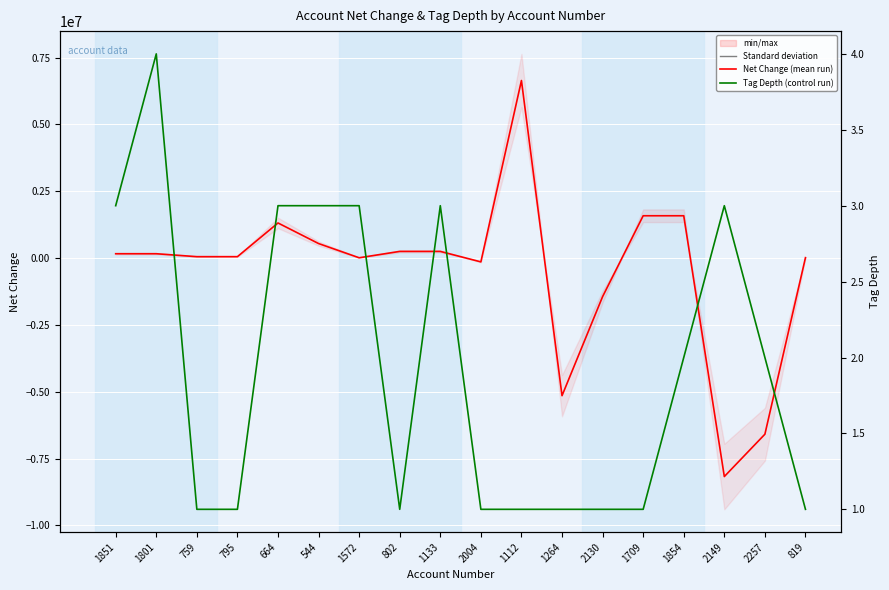

What is the smallest value displayed?

-8174000